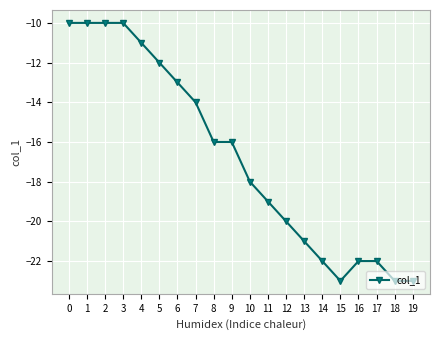

What is the difference between the maximum and minimum values?

13